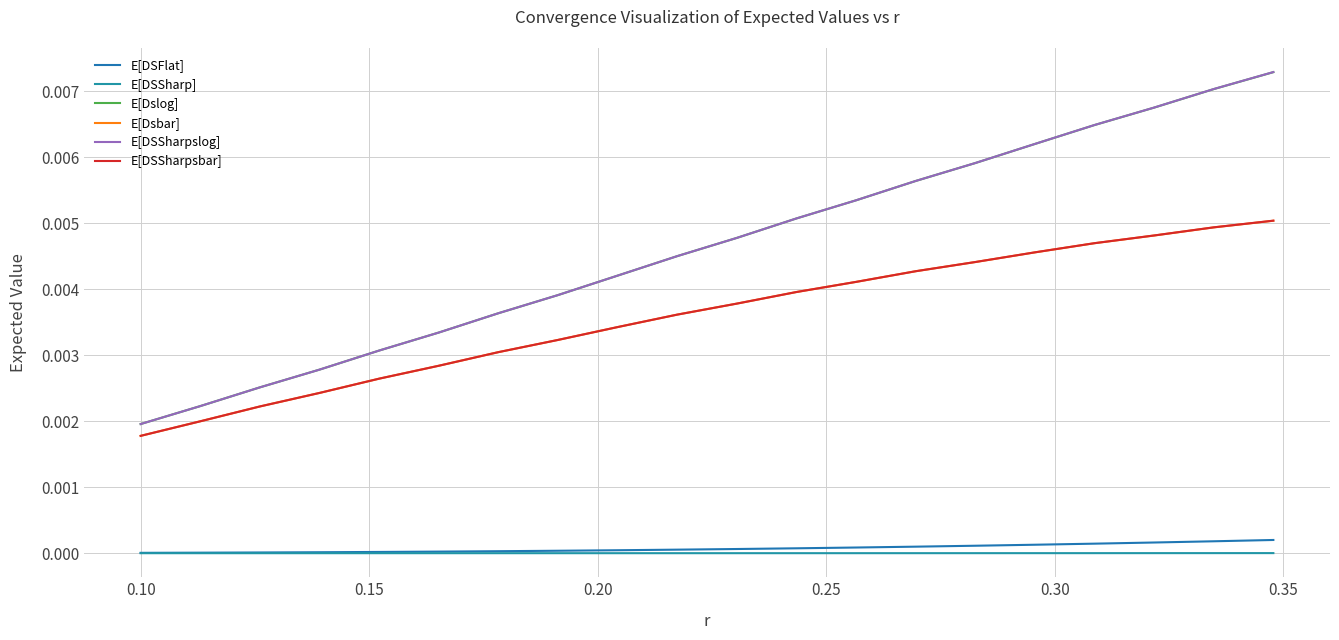

True or false: E[DSSharp] and E[Dslog] intersect in this chart.

False